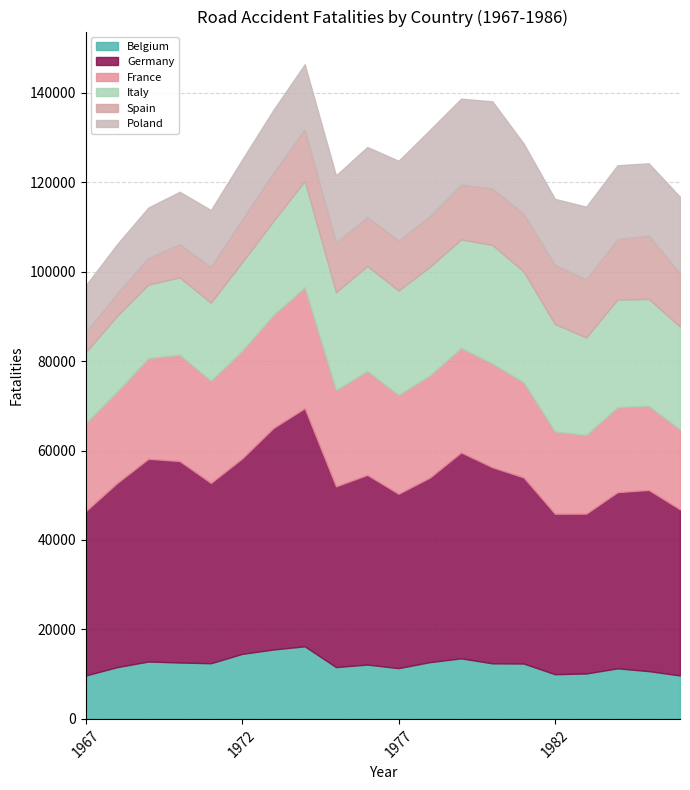

What is the average value of the France series?

21733